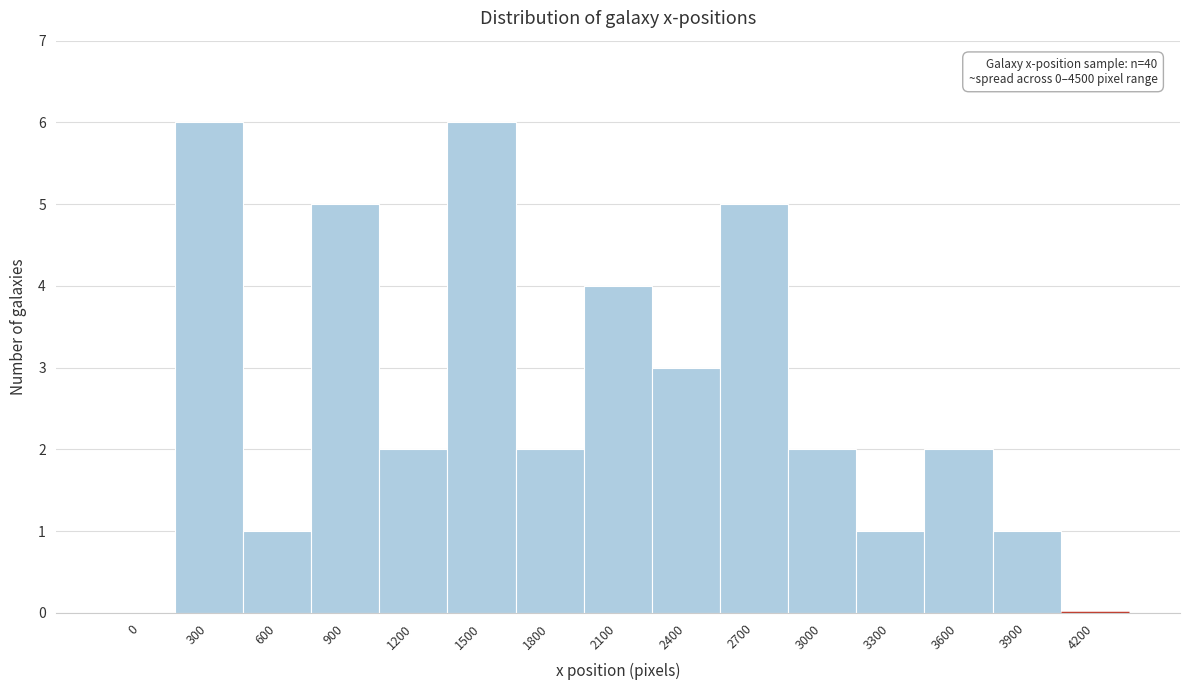

Reading right to left, transcribe all the data shown in this chart.

4200=0	3900=1	3600=2	3300=1	3000=2	2700=5	2400=3	2100=4	1800=2	1500=6	1200=2	900=5	600=1	300=6	0=0